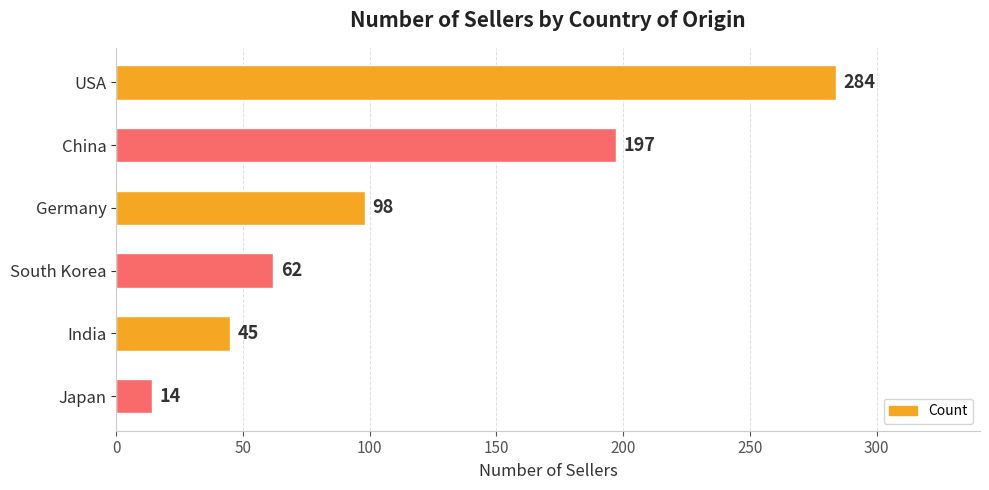

At which category does the chart reach its minimum across all series?

Japan